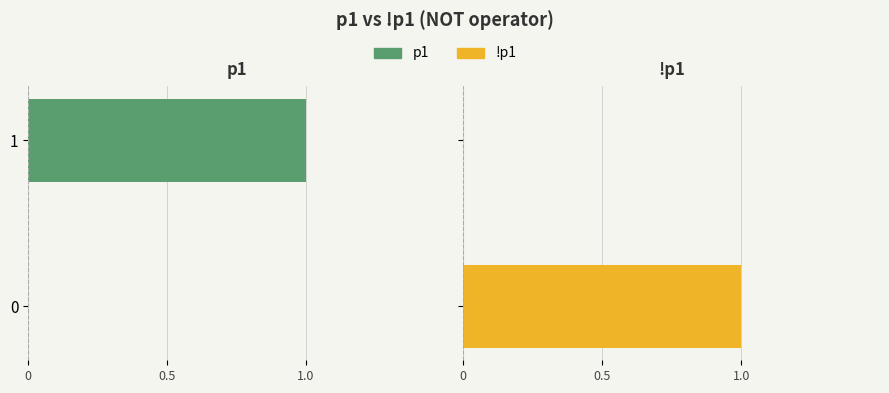

Which series has the largest total across all categories?

!p1